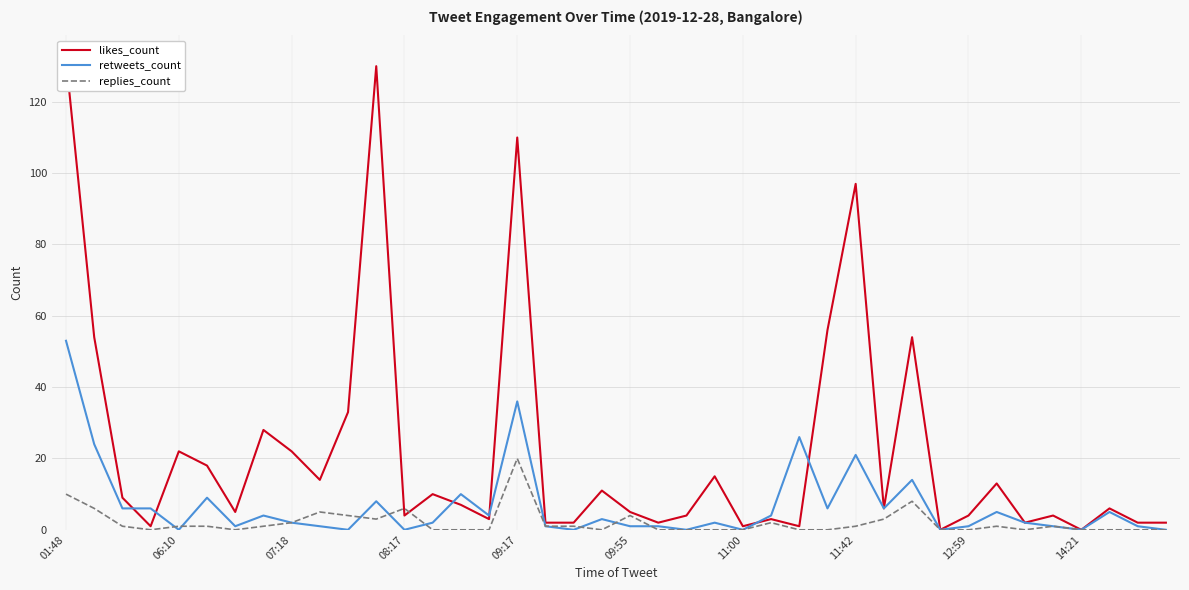

At which label does retweets_count first exceed 2?

01:48